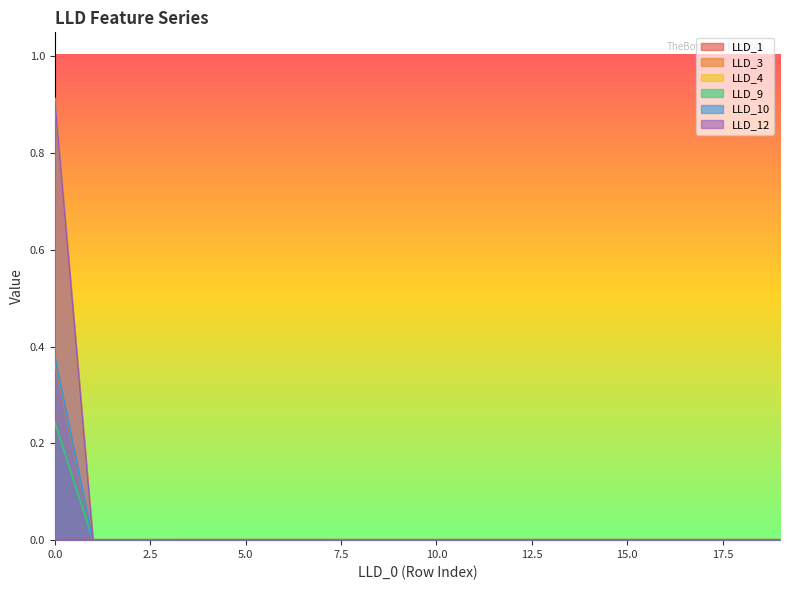

Where is LLD_3 nearest to the value 0?

1